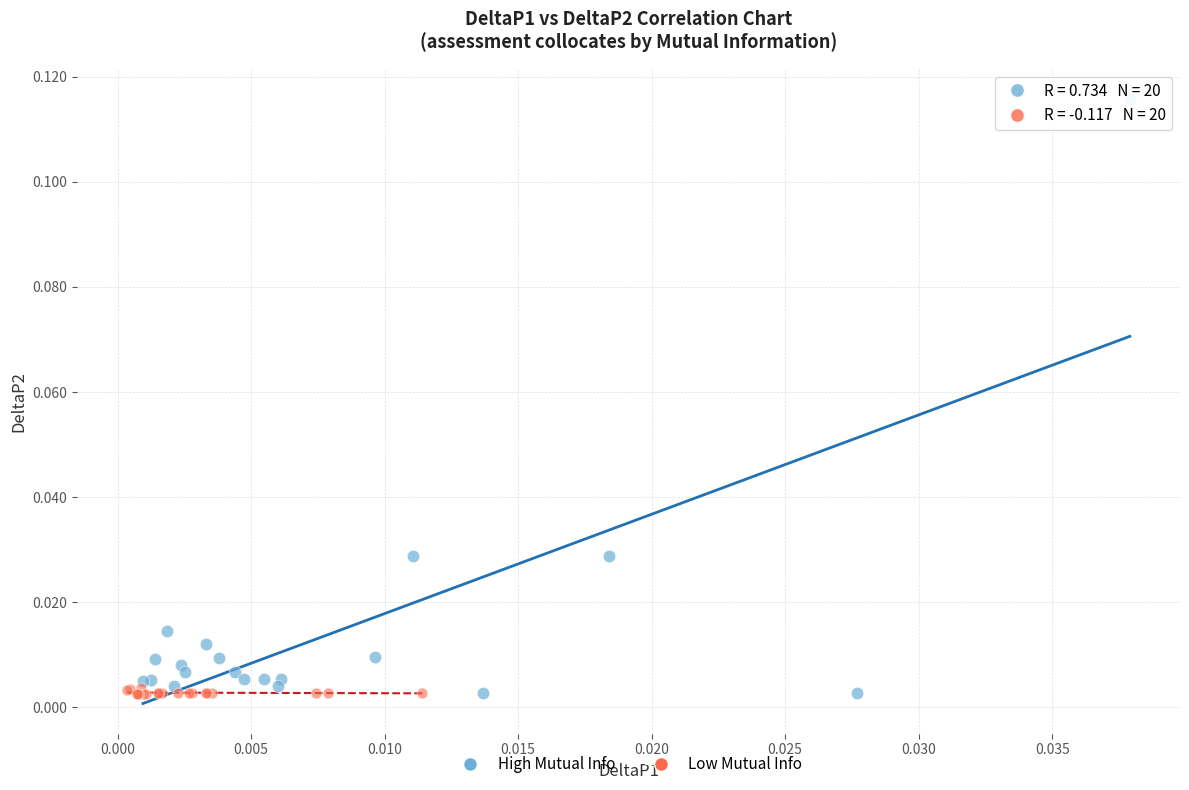

Which series reaches the maximum Y coordinate?

High Mutual Info